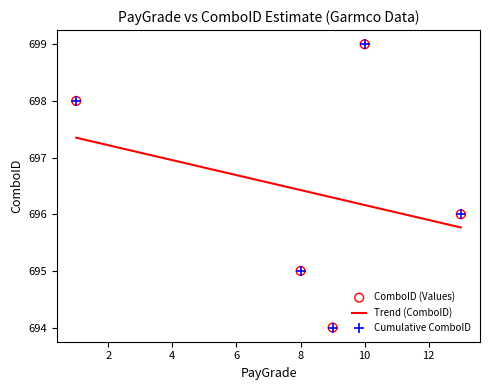

Which series contains the highest Y value?

ComboID (Values)